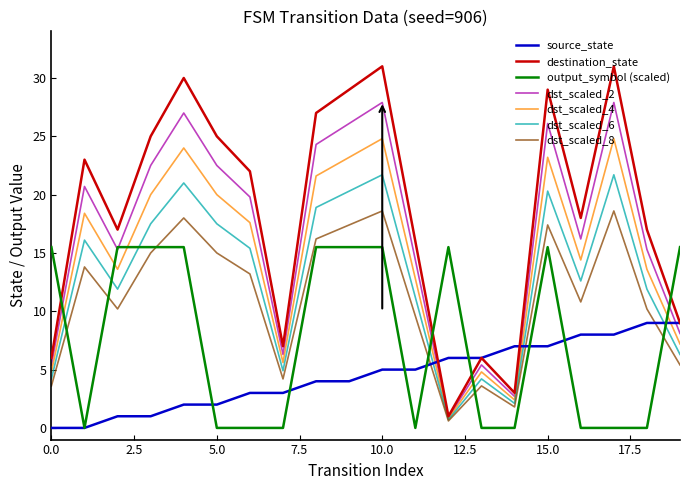

True or false: dst_scaled_2 and source_state cross at least once.

True